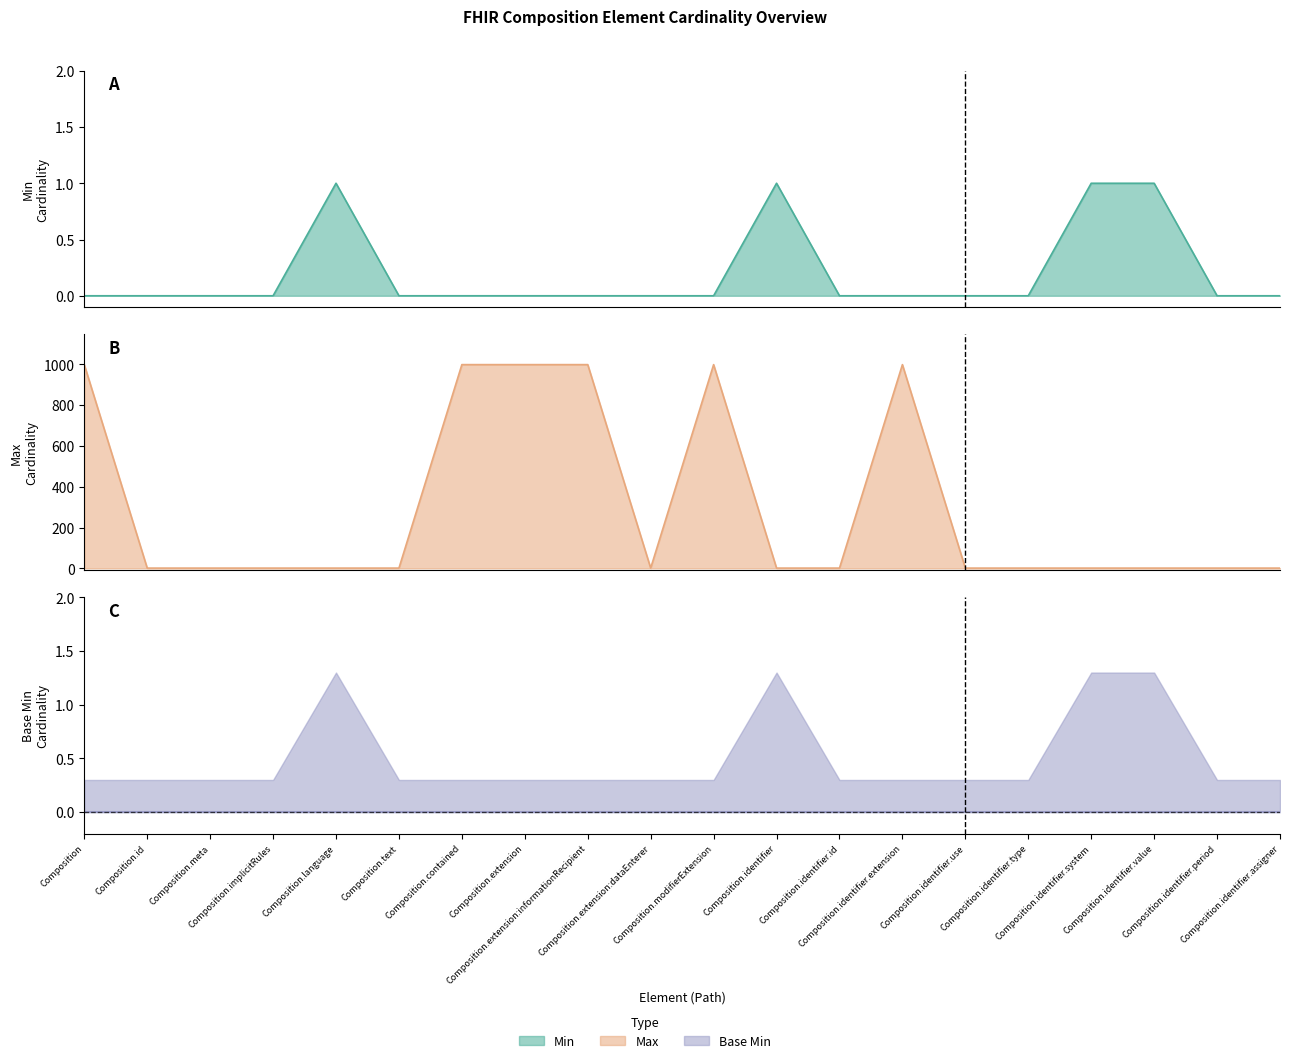

Reading right to left, list all the values displayed in this chart.

Min: Composition.identifier.assigner=0	Composition.identifier.period=0	Composition.identifier.value=1	Composition.identifier.system=1	Composition.identifier.type=0	Composition.identifier.use=0	Composition.identifier.extension=0	Composition.identifier.id=0	Composition.identifier=1	Composition.modifierExtension=0	Composition.extension:dataEnterer=0	Composition.extension:informationRecipient=0	Composition.extension=0	Composition.contained=0	Composition.text=0	Composition.language=1	Composition.implicitRules=0	Composition.meta=0	Composition.id=0	Composition=0
Max_numeric: Composition.identifier.assigner=1	Composition.identifier.period=1	Composition.identifier.value=1	Composition.identifier.system=1	Composition.identifier.type=1	Composition.identifier.use=1	Composition.identifier.extension=999	Composition.identifier.id=1	Composition.identifier=1	Composition.modifierExtension=999	Composition.extension:dataEnterer=1	Composition.extension:informationRecipient=999	Composition.extension=999	Composition.contained=999	Composition.text=1	Composition.language=1	Composition.implicitRules=1	Composition.meta=1	Composition.id=1	Composition=999